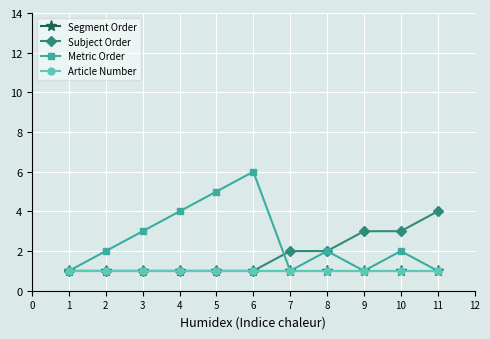

What is the value of the Segment Order point at the 3rd from the left?

1